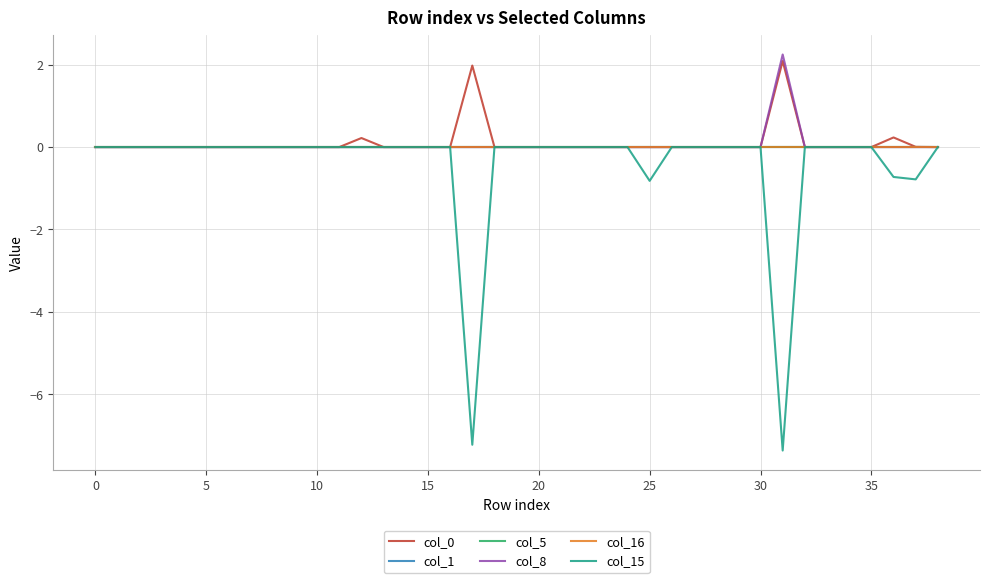

At which category is the sum across all series the highest?

12